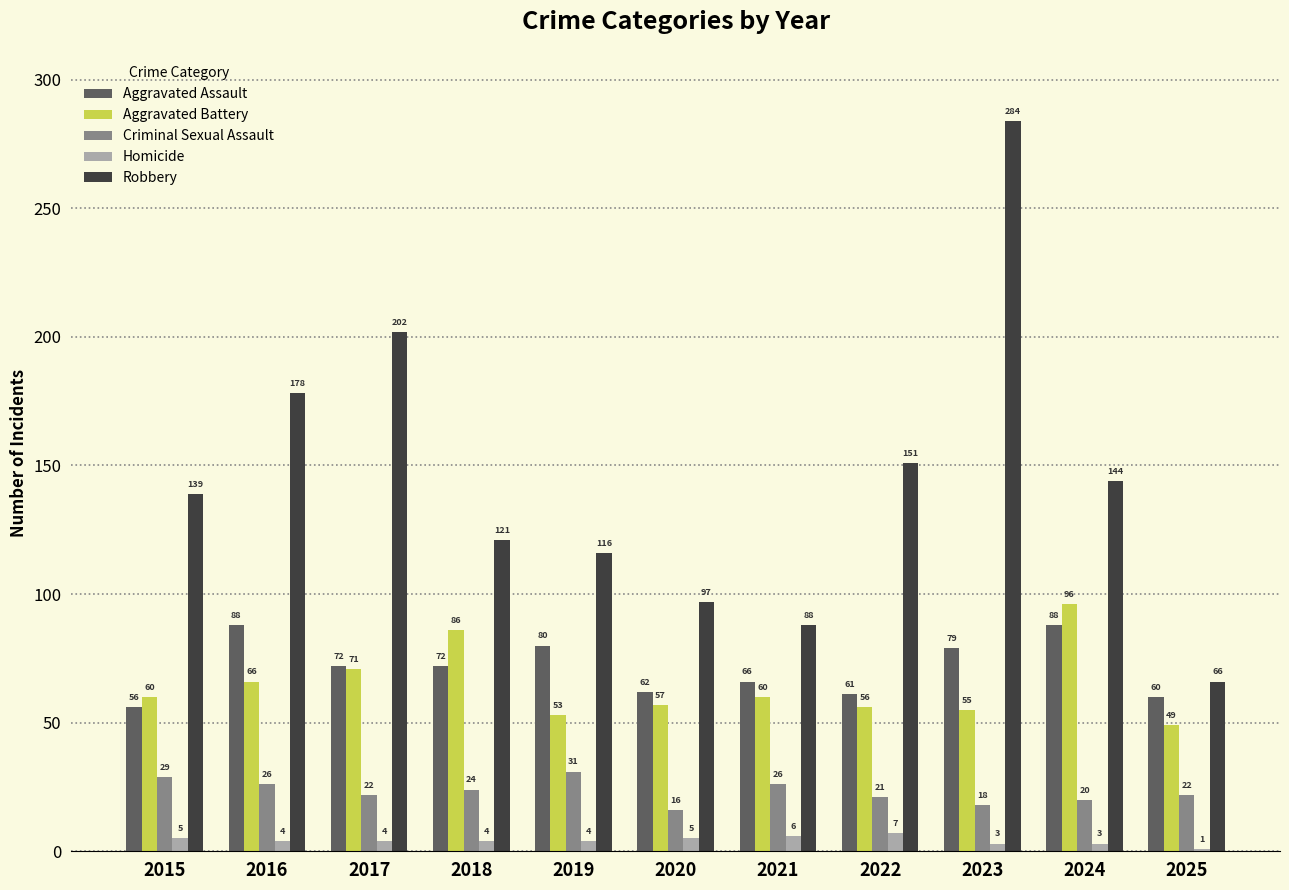

Which series has the widest spread of values?

Robbery